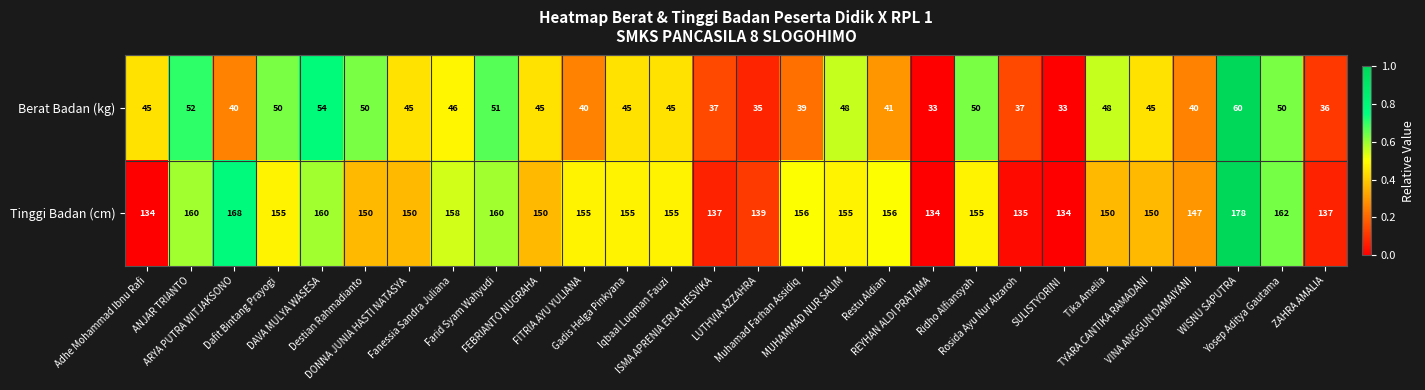

What is the difference between the second highest and minimum values in the Berat Badan (kg) series?

21